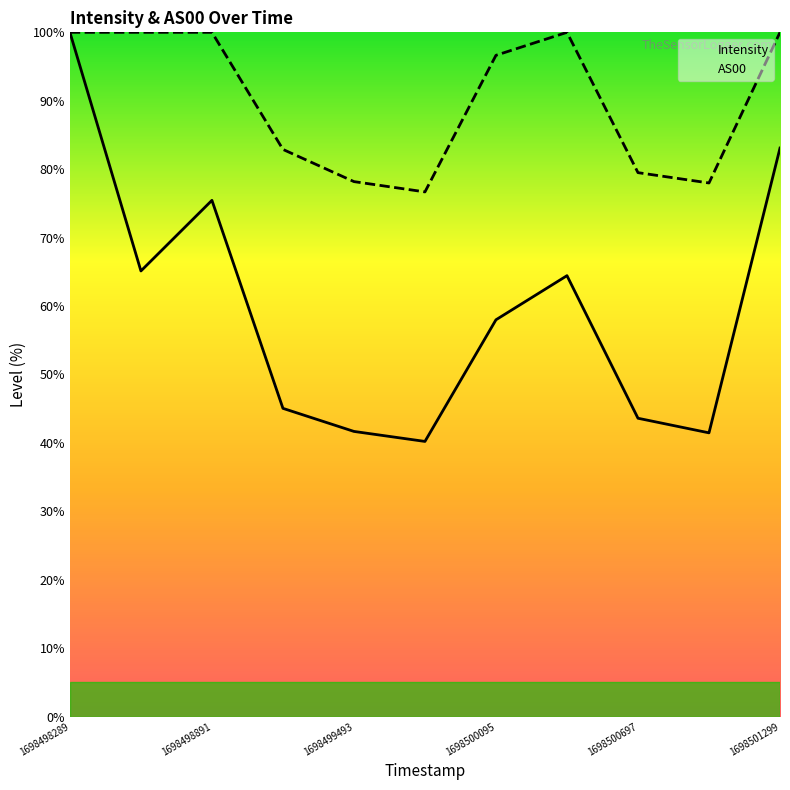

The value of AS00 at 1698498289 is 100.0. True or false?

True